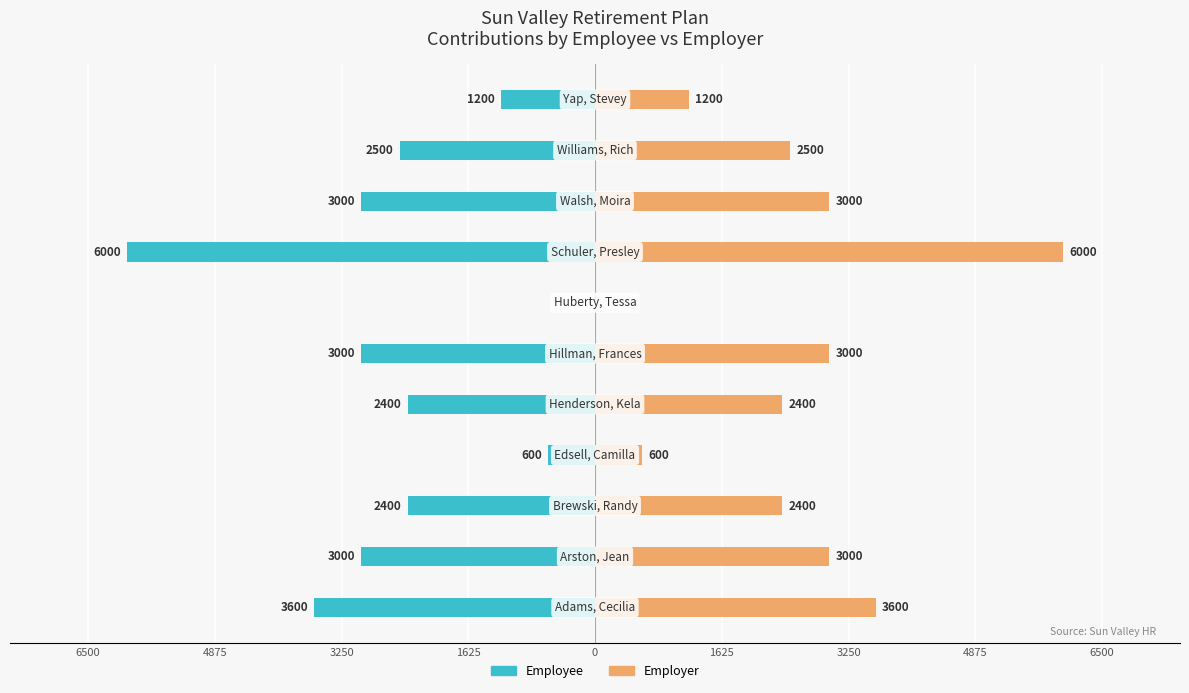

What is the maximum value shown in the chart?

6000